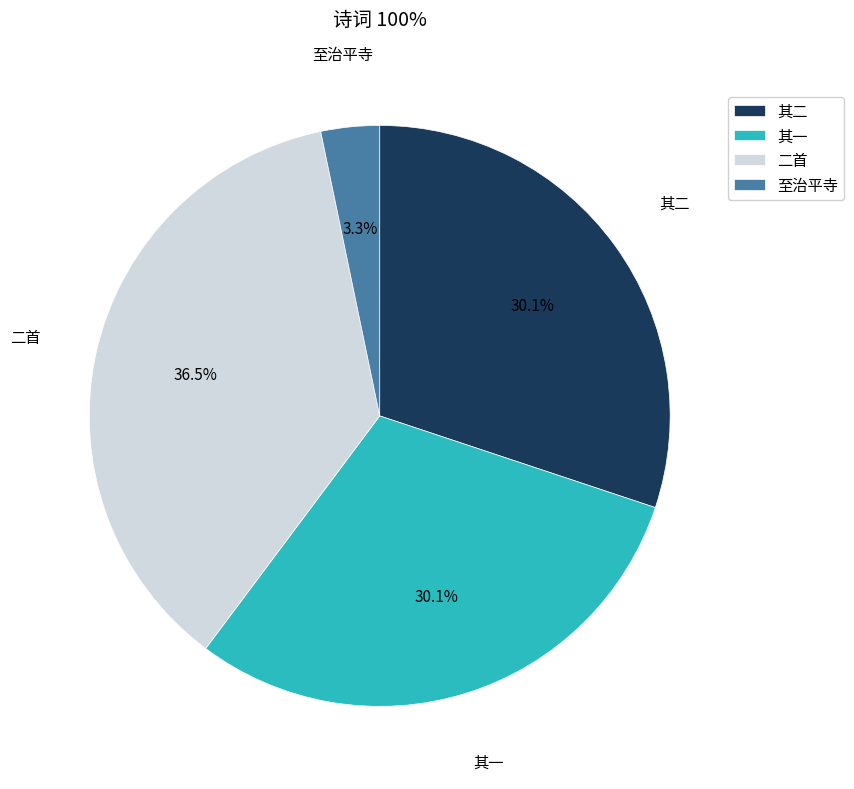

Combined, do 其一 and 其二 account for over 50%?

Yes